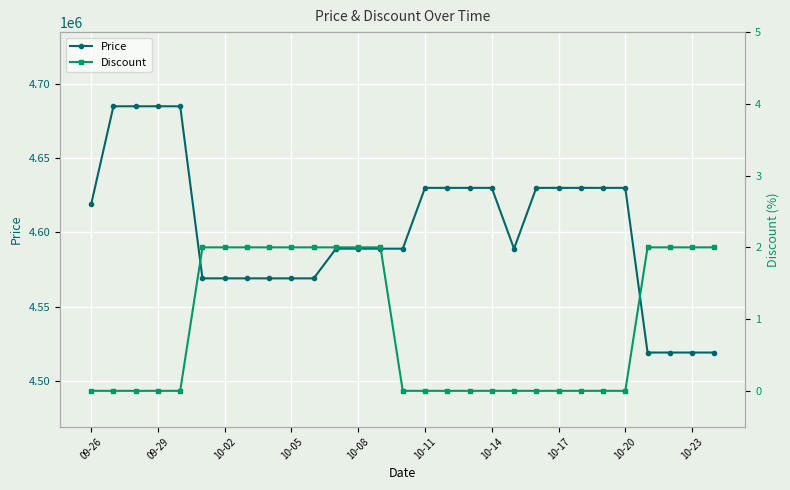

True or false: Discount and Price intersect in this chart.

False